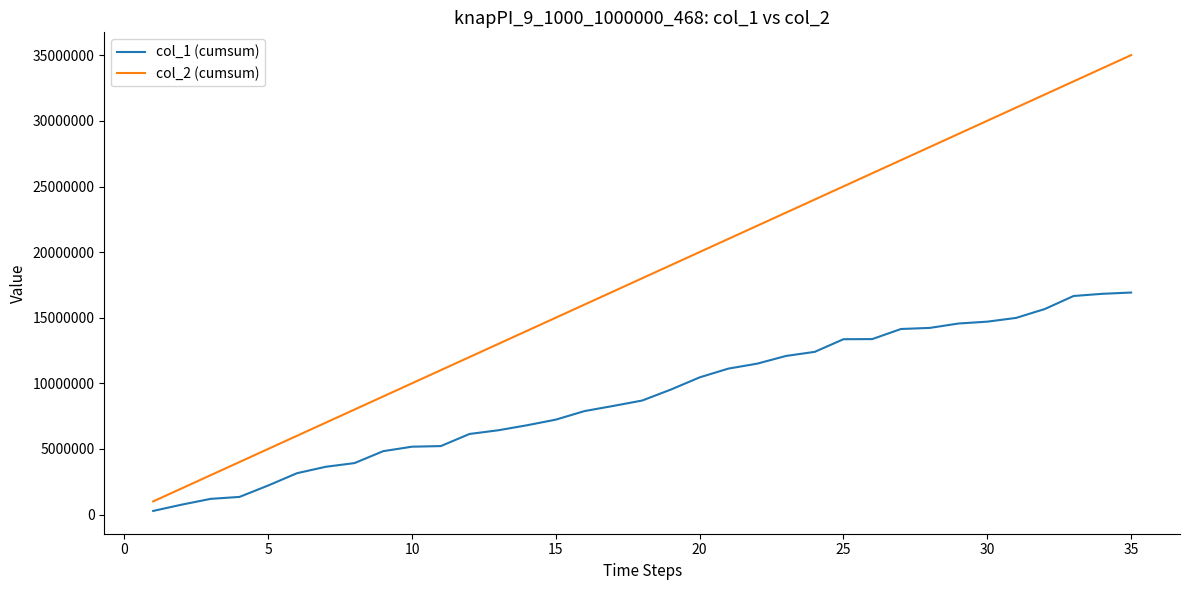

Which series has the largest range (max minus min)?

col_2 (cumsum)